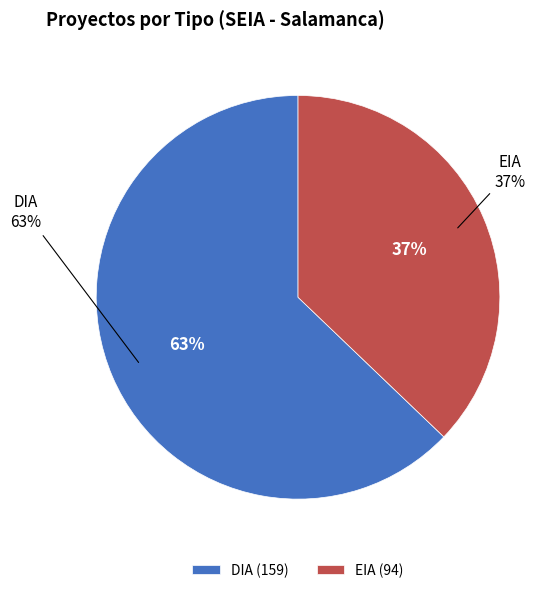

To the nearest percent, what is the difference between the DIA and EIA slice percentages?

26%